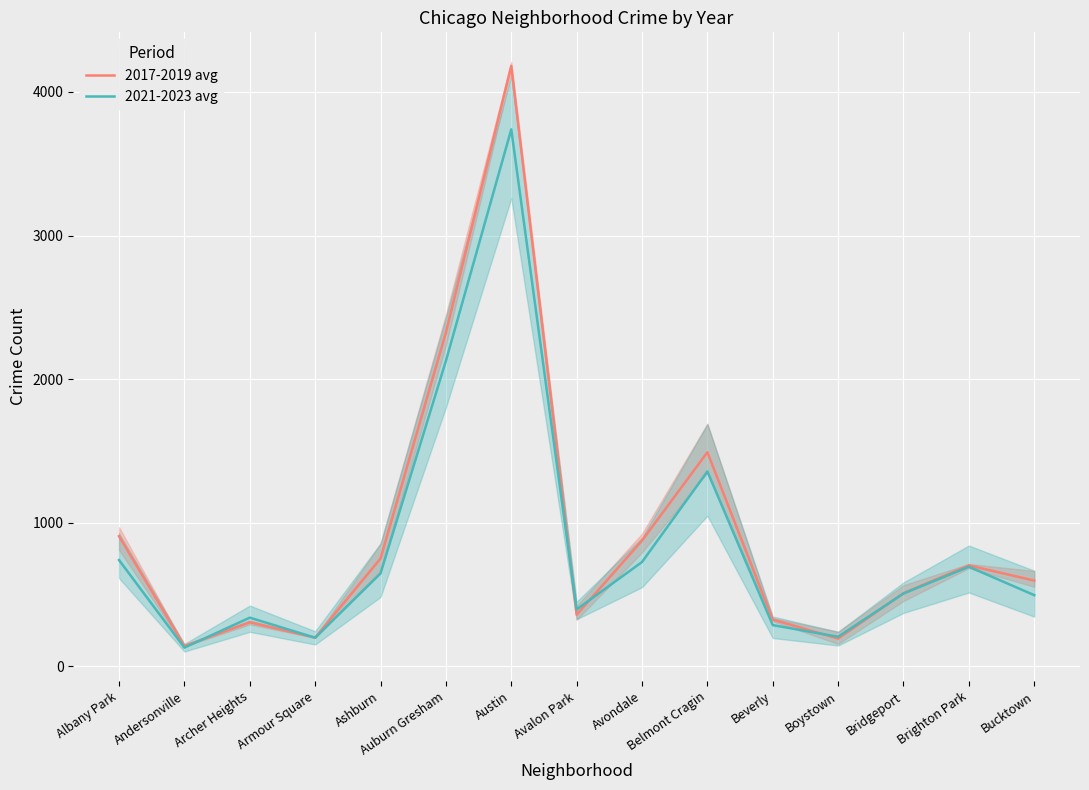

What are all the series names shown in the legend?

2017-2019 avg, 2021-2023 avg